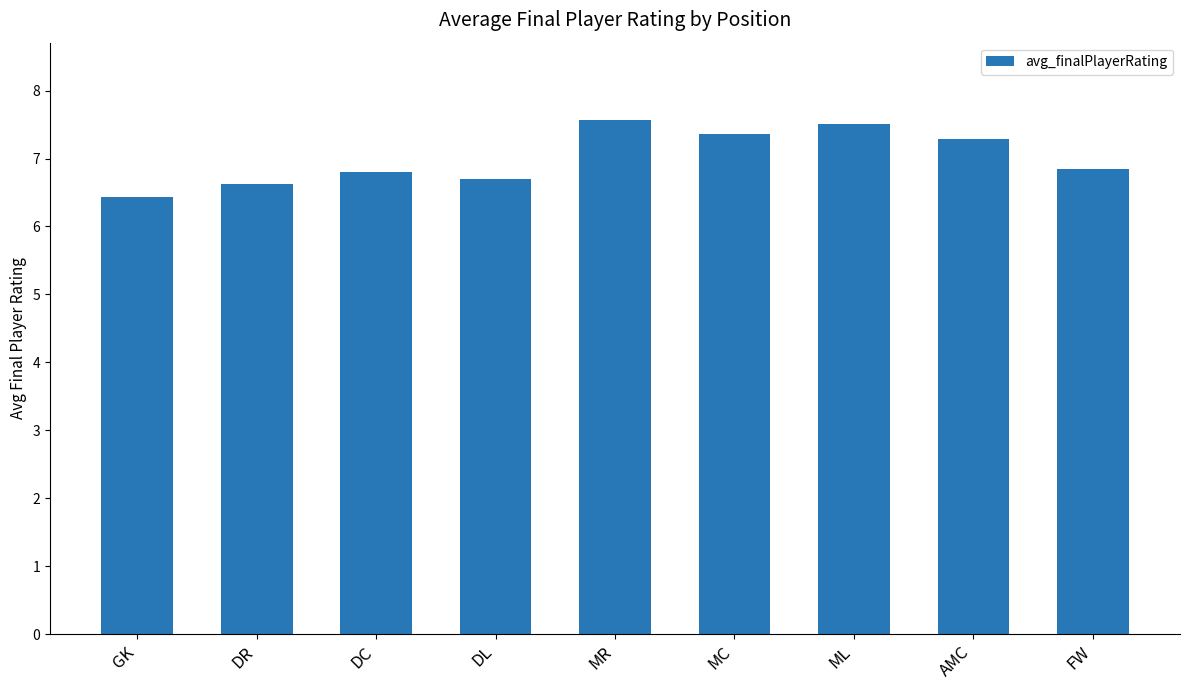

Reading left to right, transcribe all the data shown in this chart.

GK=6.4	DR=6.6	DC=6.8	DL=6.7	MR=7.6	MC=7.4	ML=7.5	AMC=7.3	FW=6.8